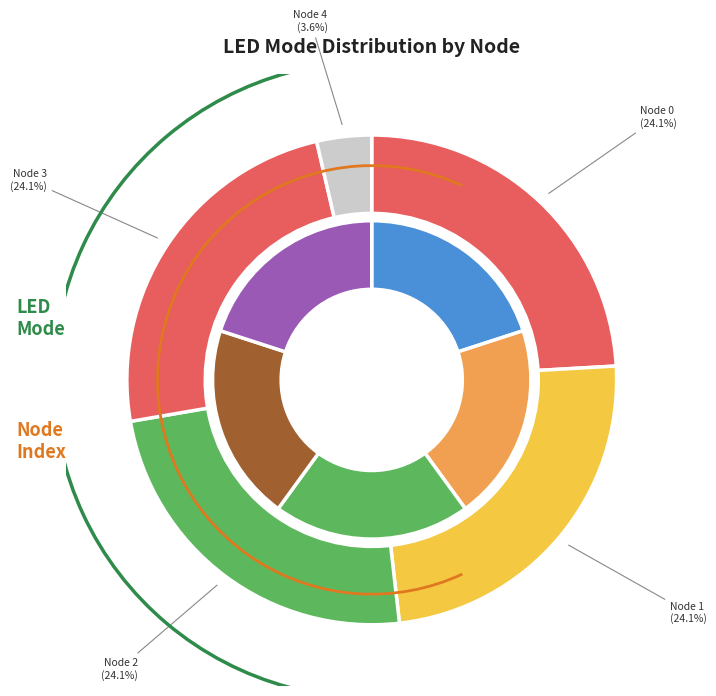

How many slices are in this pie chart?

5